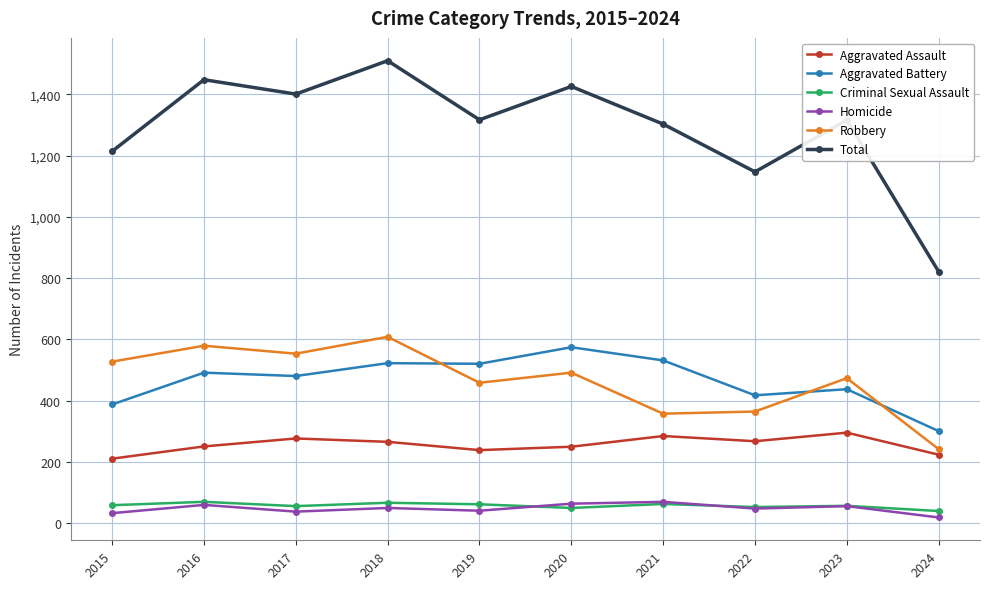

What is the maximum value for Homicide?

69